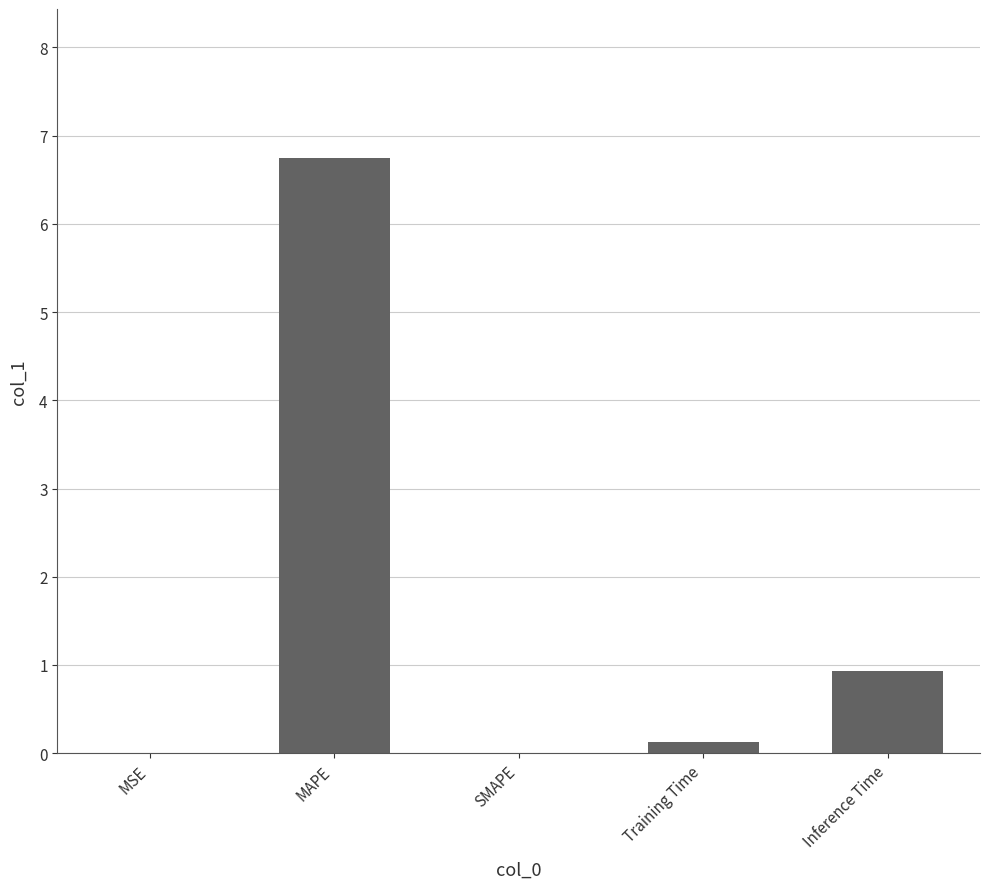

What is the sum of all values?

7.8